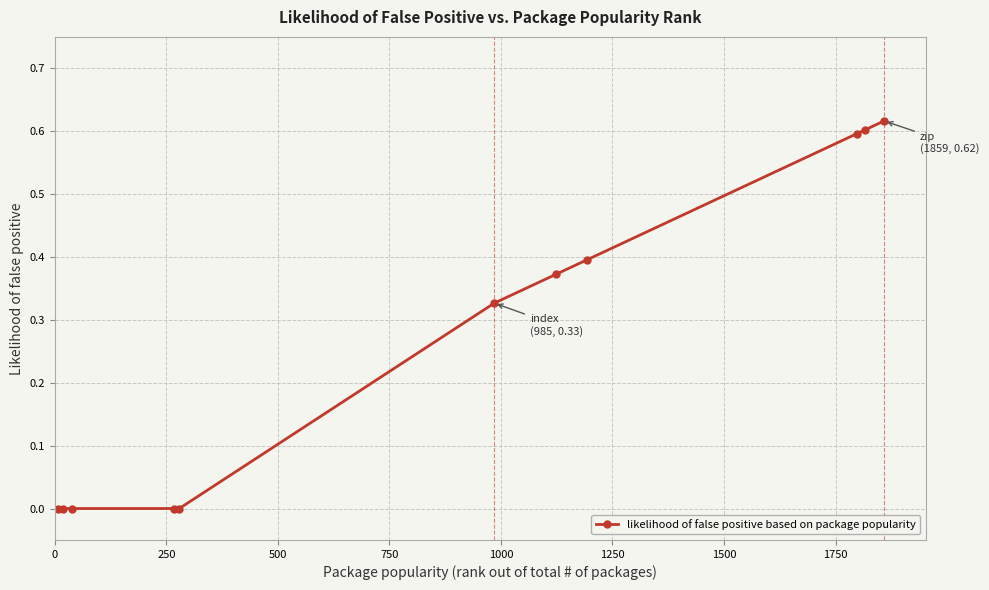

Is this an area chart (filled region under the line)?

No